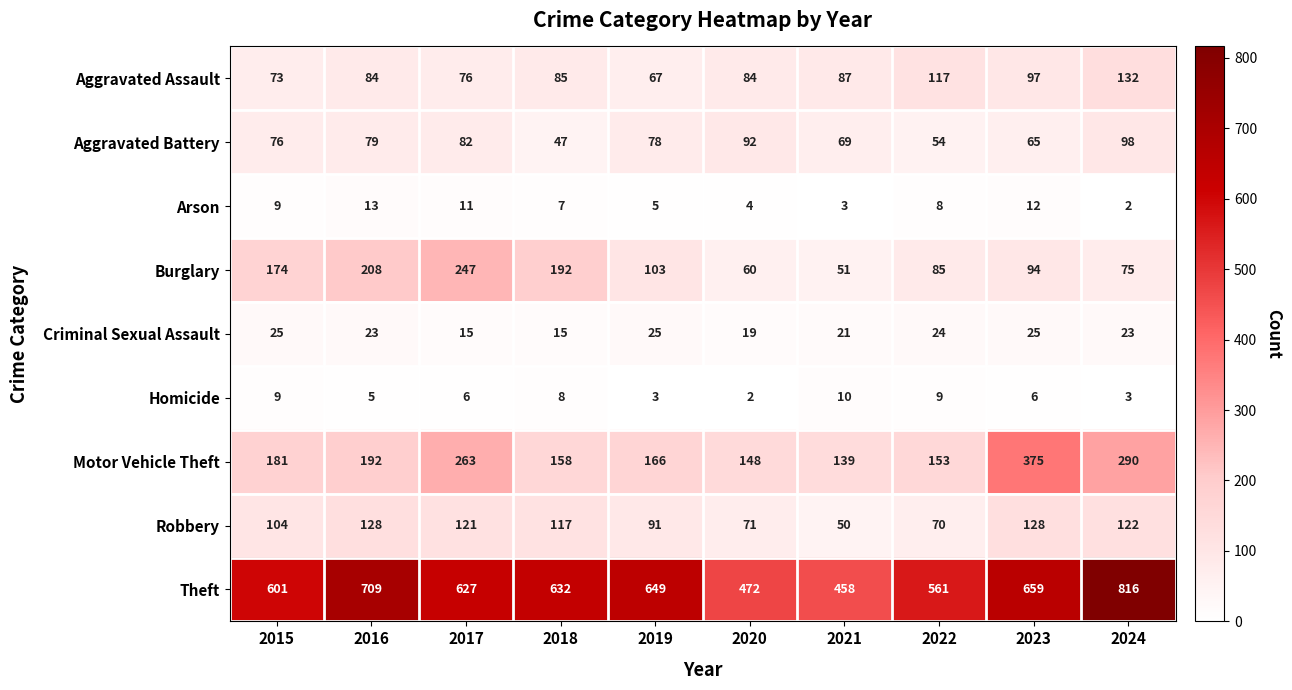

What is the greatest value displayed?

816